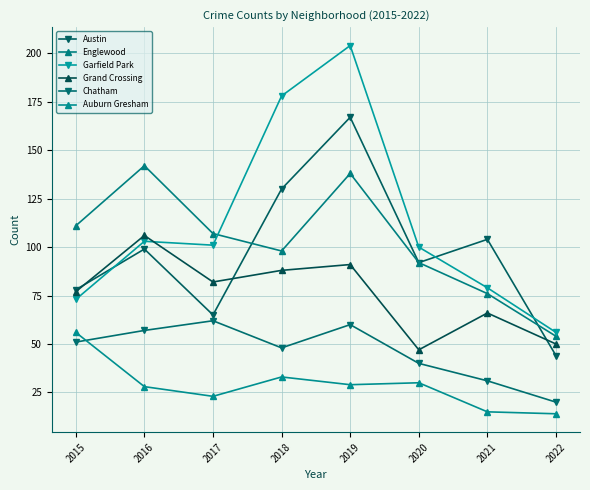

Which category has the lowest value in the Grand Crossing series?

2020